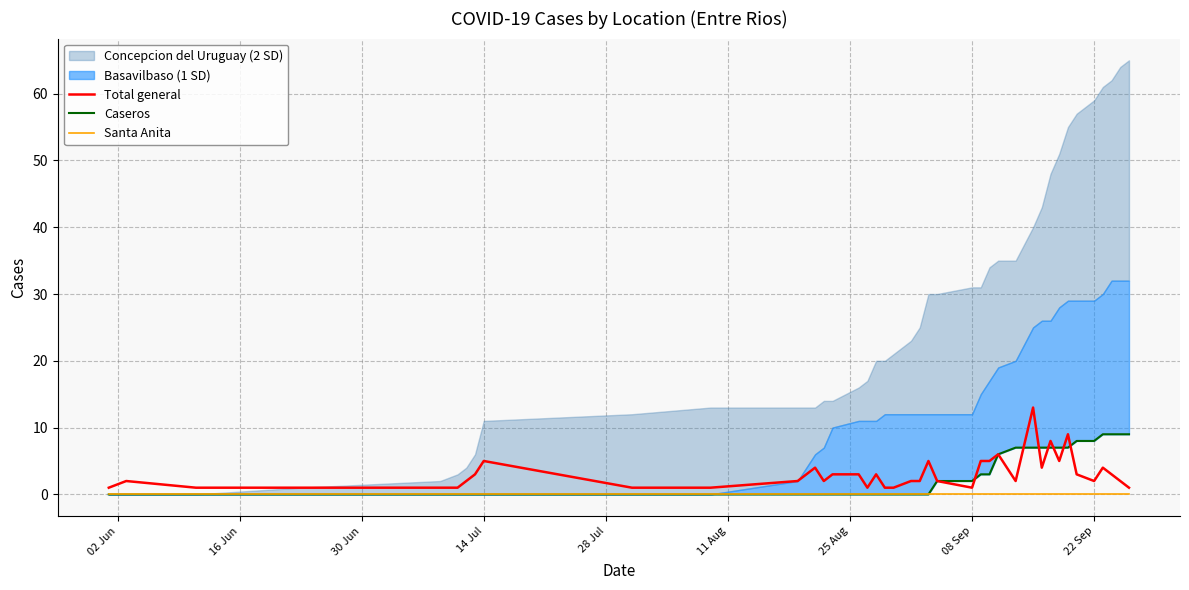

What is the maximum value for Total general?

13